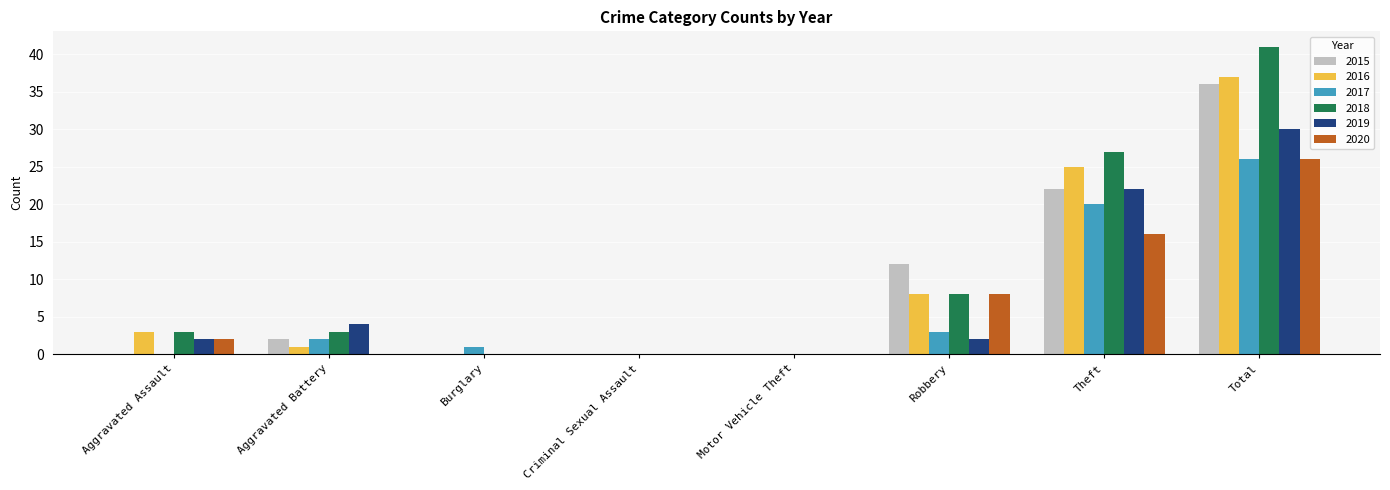

How many distinct data groups are displayed?

6